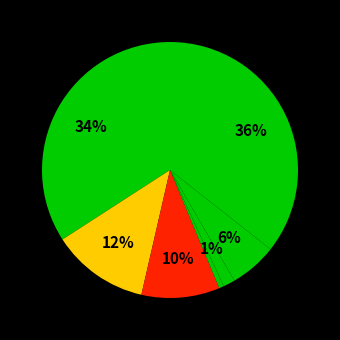

Count the number of slices in the pie.

7